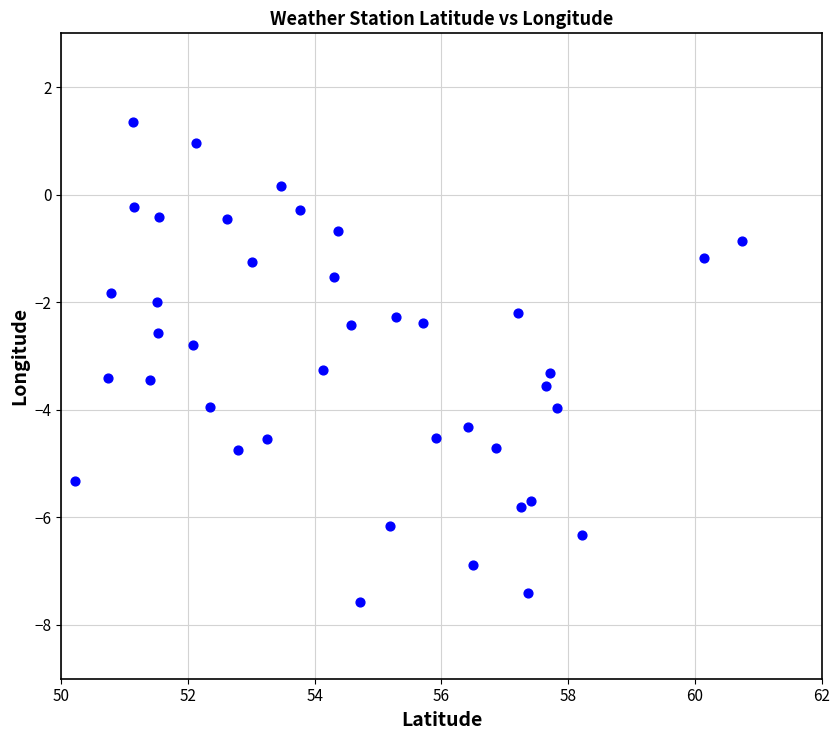

What is the range of X values (max minus min)?

10.5